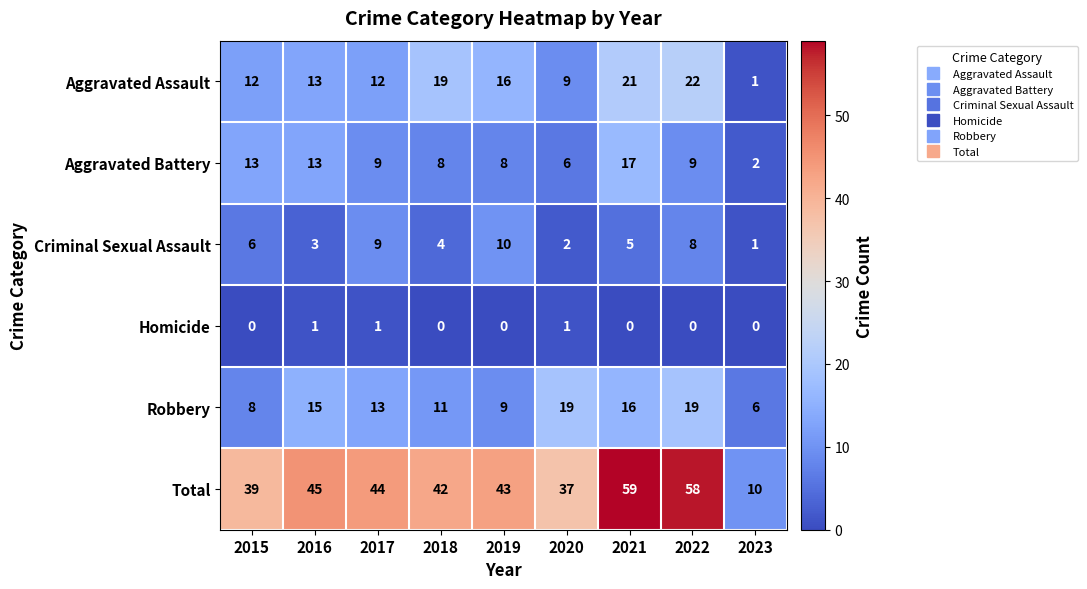

Read the Robbery value at 2022.

19